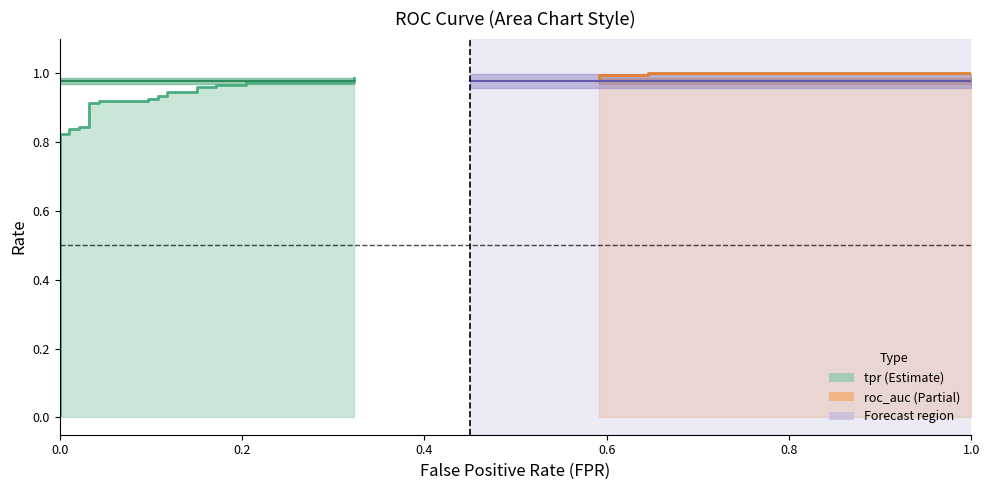

What is the approximate value of tpr at 25?

1.0